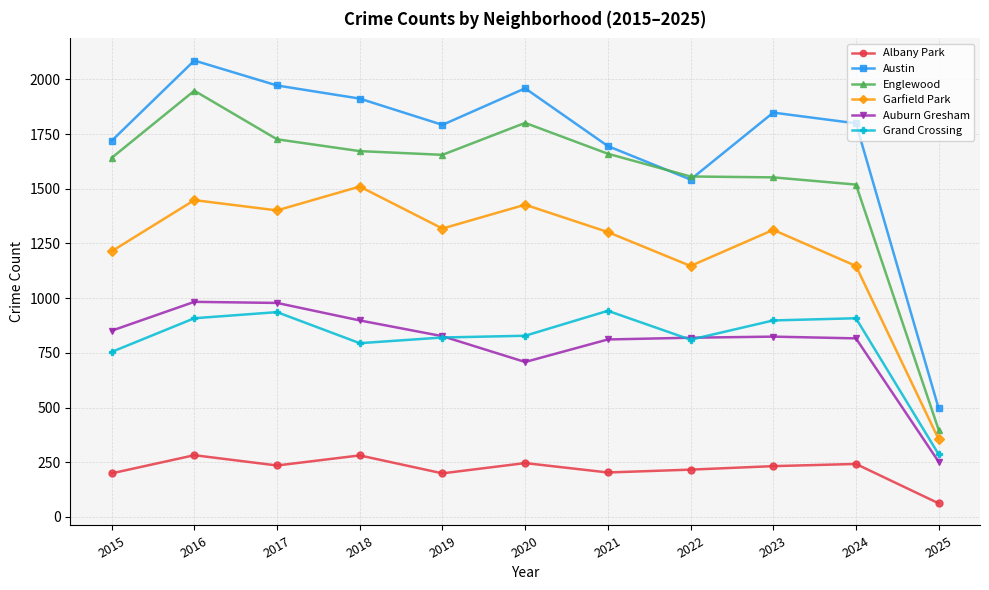

What is the total value across all series at 2016?

7655